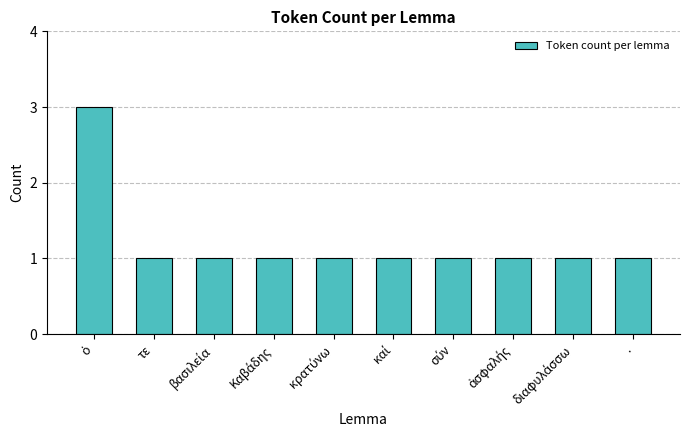

Reading left to right, transcribe all the data shown in this chart.

3	1	1	1	1	1	1	1	1	1